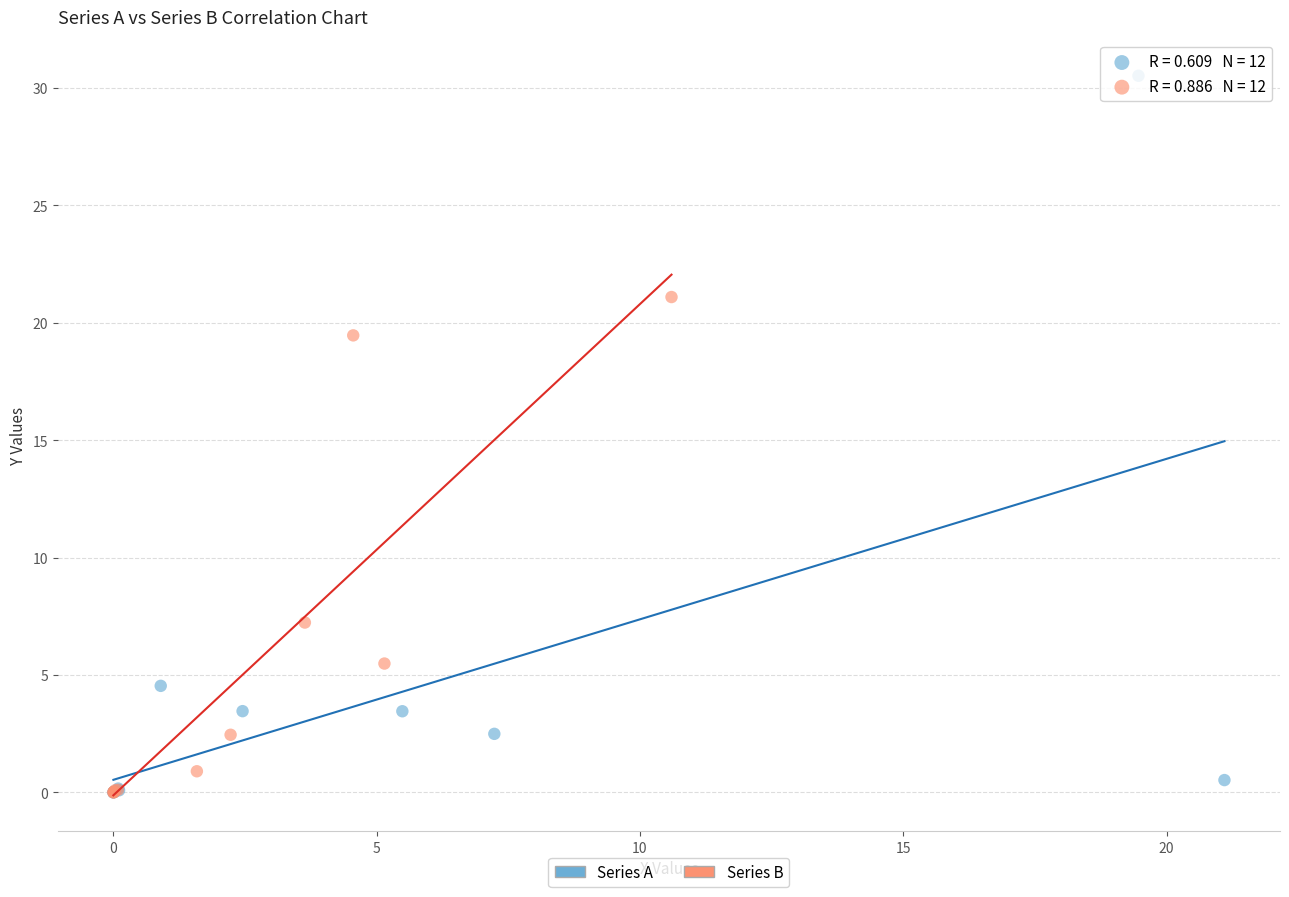

Which series has the widest spread of Y values?

Series A